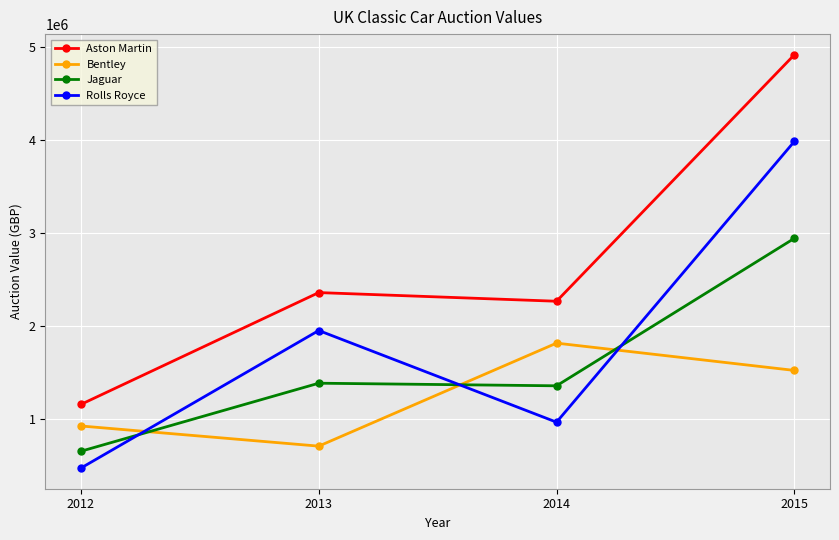

How many interior local peaks does the Bentley series have?

1